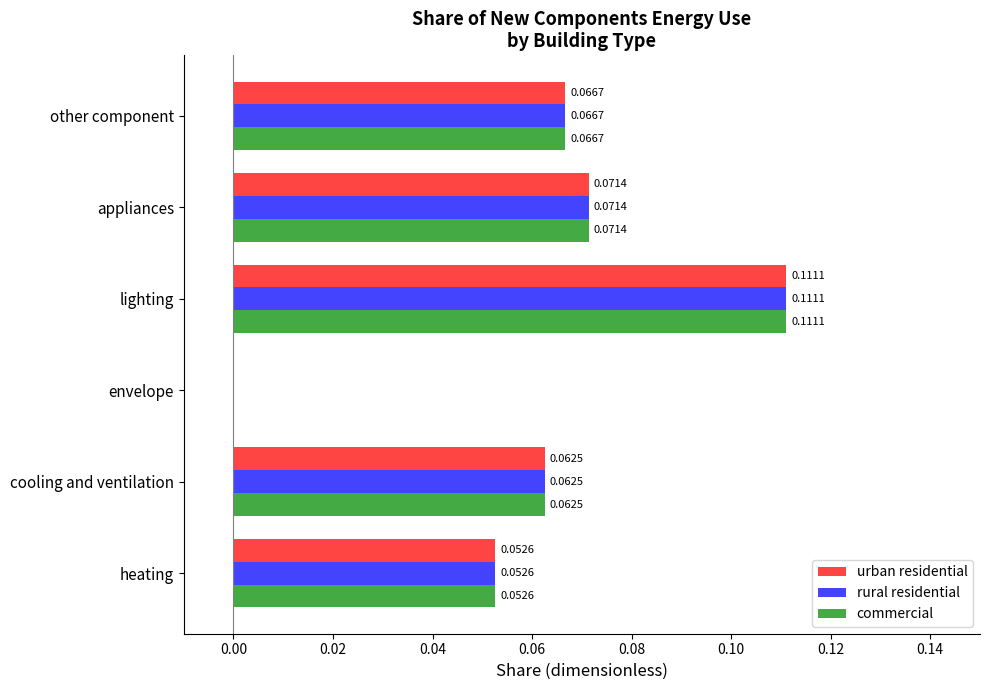

Is the value of urban residential at envelope greater than the value of commercial at appliances?

No